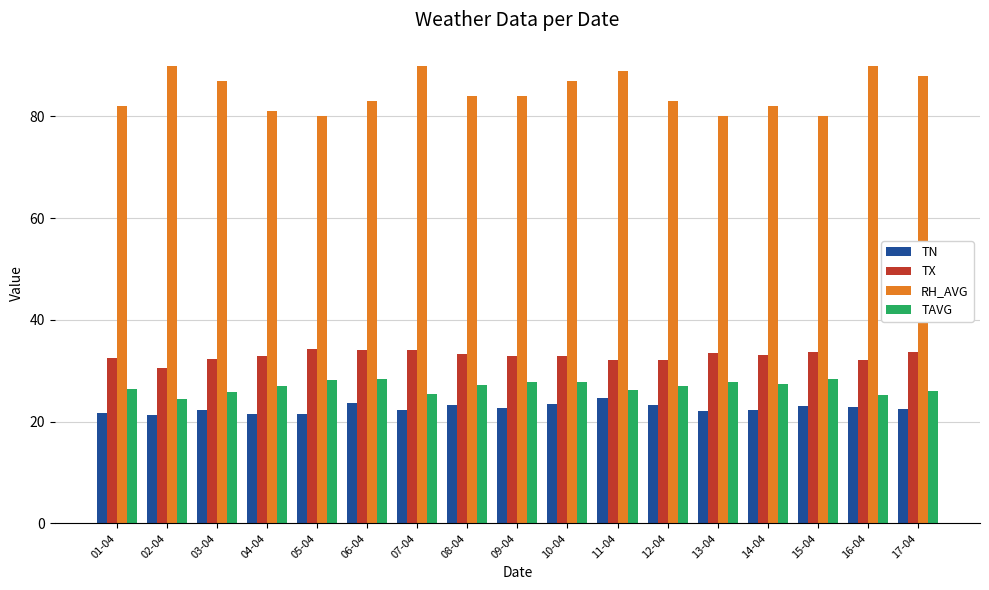

Which series has the largest total across all categories?

RH_AVG